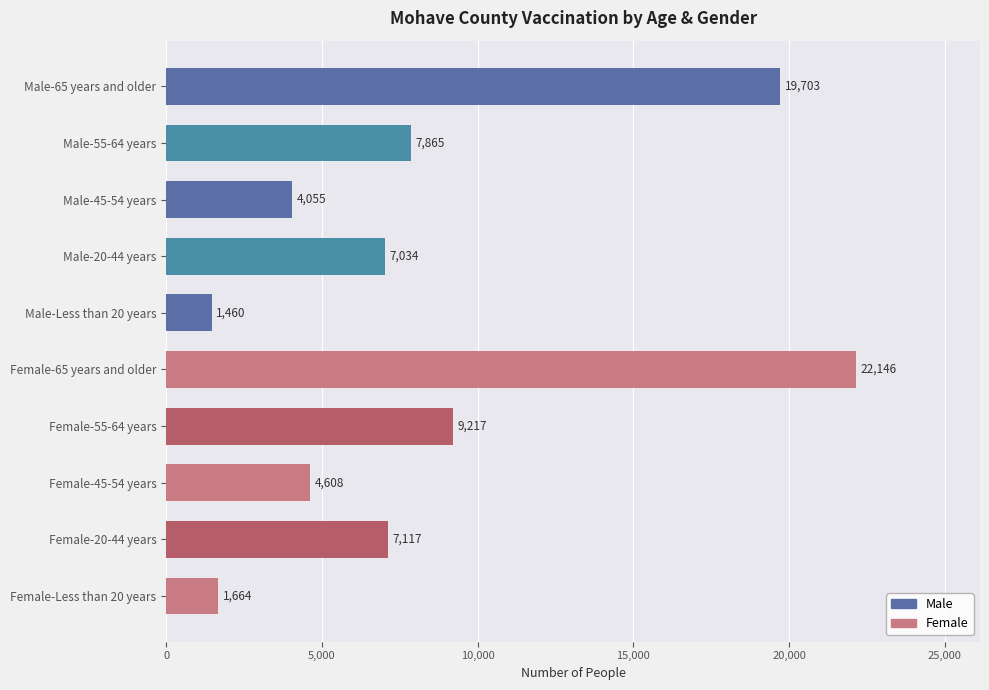

How many data points does each series have?

10